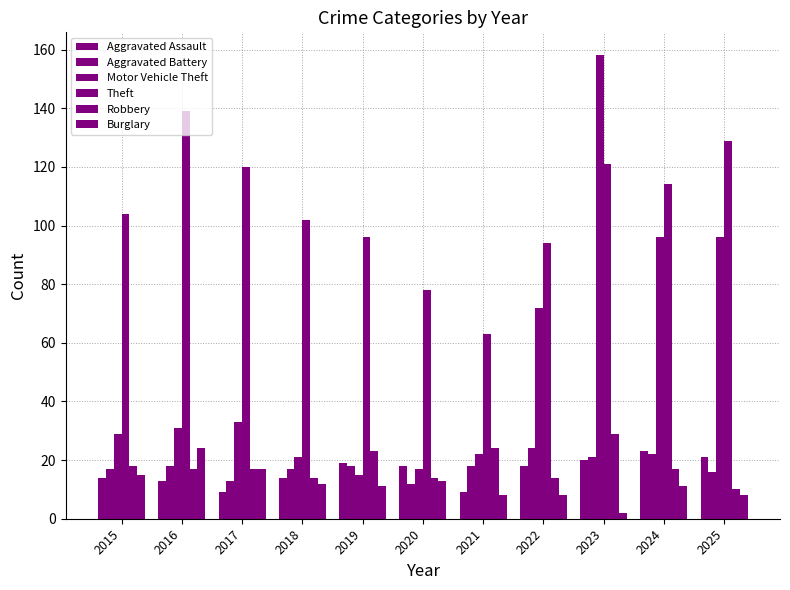

Reading right to left, extract all data points from this chart.

Aggravated Assault: 2025=21	2024=23	2023=20	2022=18	2021=9	2020=18	2019=19	2018=14	2017=9	2016=13	2015=14
Aggravated Battery: 2025=16	2024=22	2023=21	2022=24	2021=18	2020=12	2019=18	2018=17	2017=13	2016=18	2015=17
Motor Vehicle Theft: 2025=96	2024=96	2023=158	2022=72	2021=22	2020=17	2019=15	2018=21	2017=33	2016=31	2015=29
Theft: 2025=129	2024=114	2023=121	2022=94	2021=63	2020=78	2019=96	2018=102	2017=120	2016=139	2015=104
Robbery: 2025=10	2024=17	2023=29	2022=14	2021=24	2020=14	2019=23	2018=14	2017=17	2016=17	2015=18
Burglary: 2025=8	2024=11	2023=2	2022=8	2021=8	2020=13	2019=11	2018=12	2017=17	2016=24	2015=15